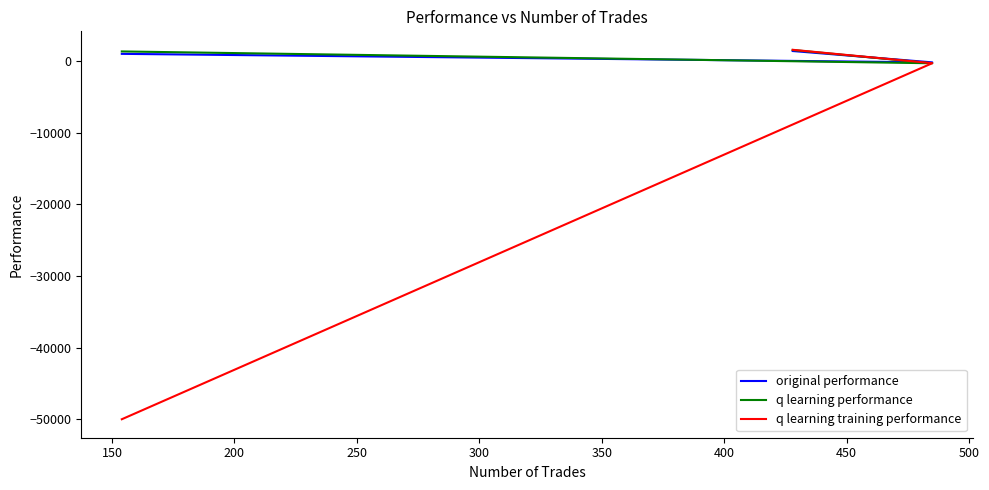

Which series has the largest range (max minus min)?

q learning training performance